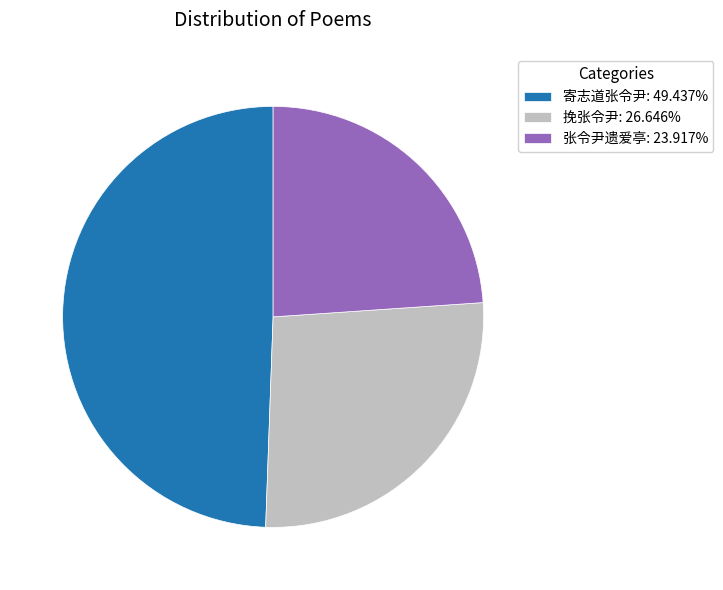

Which category has the smallest portion of the pie?

张令尹遗爱亭